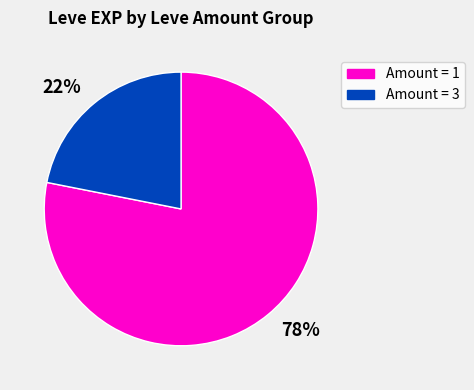

Do 22% and 78% together represent more than half of the pie?

Yes